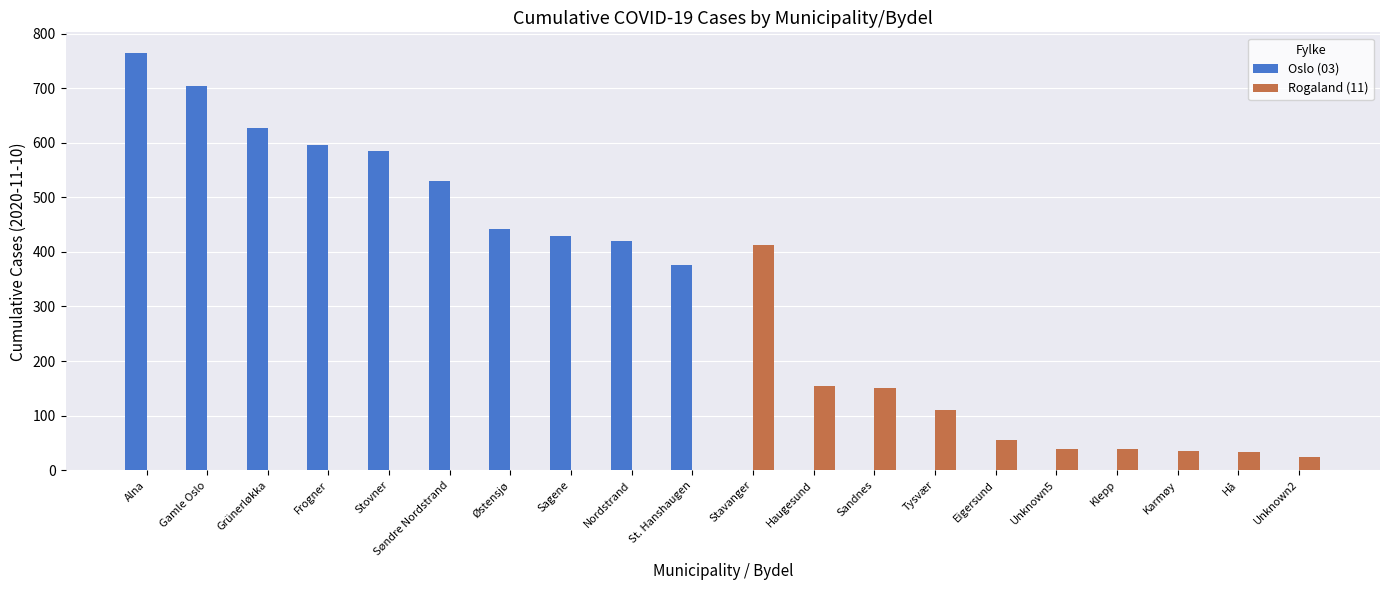

What is the sum of all Rogaland (11) values?

1054